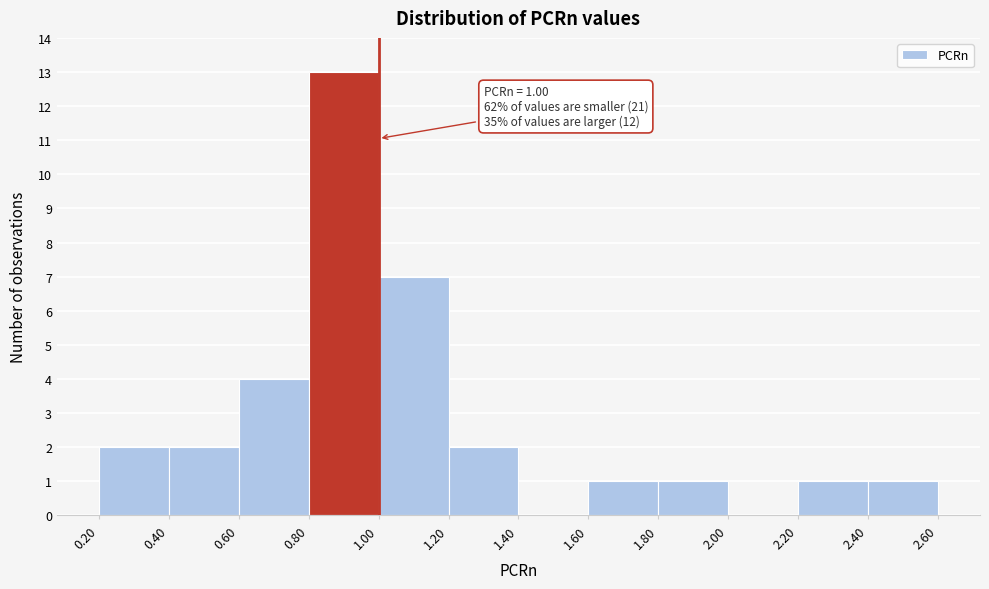

Which range on the x-axis has the tallest bar?

0.80 to 1.00